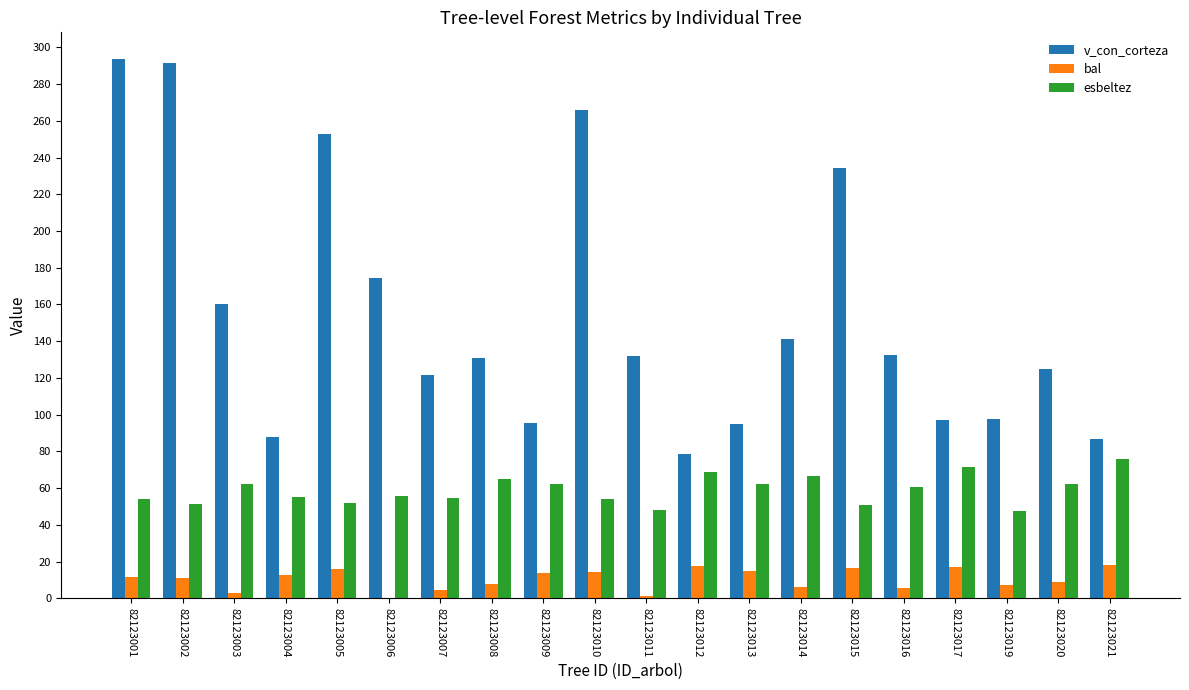

What is the total value across all series at 82123012?

165.3